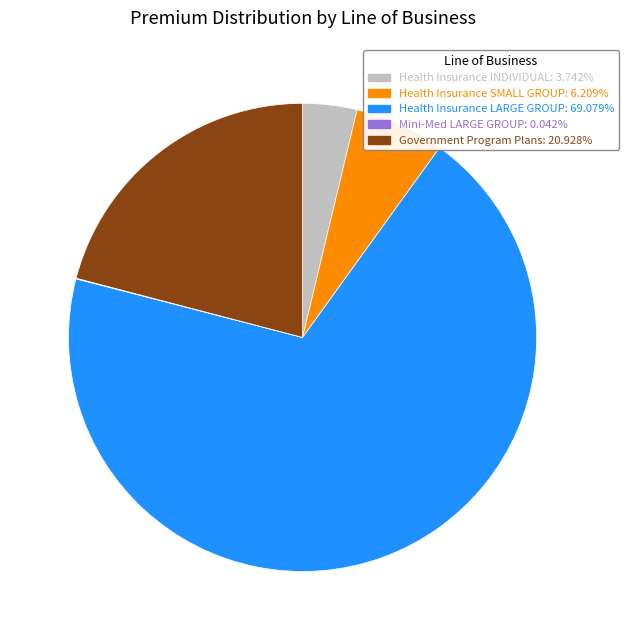

Approximately how many times larger is the value at Government Program Plans: 20.928% compared to Health Insurance INDIVIDUAL: 3.742%?

5.6